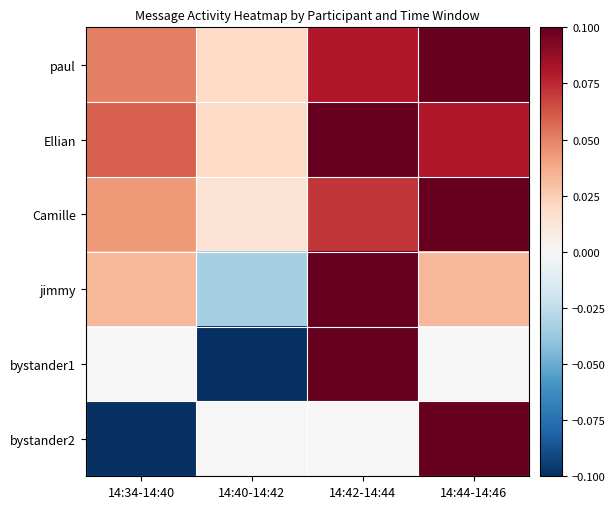

At how many categories does at least one series exceed 0?

4